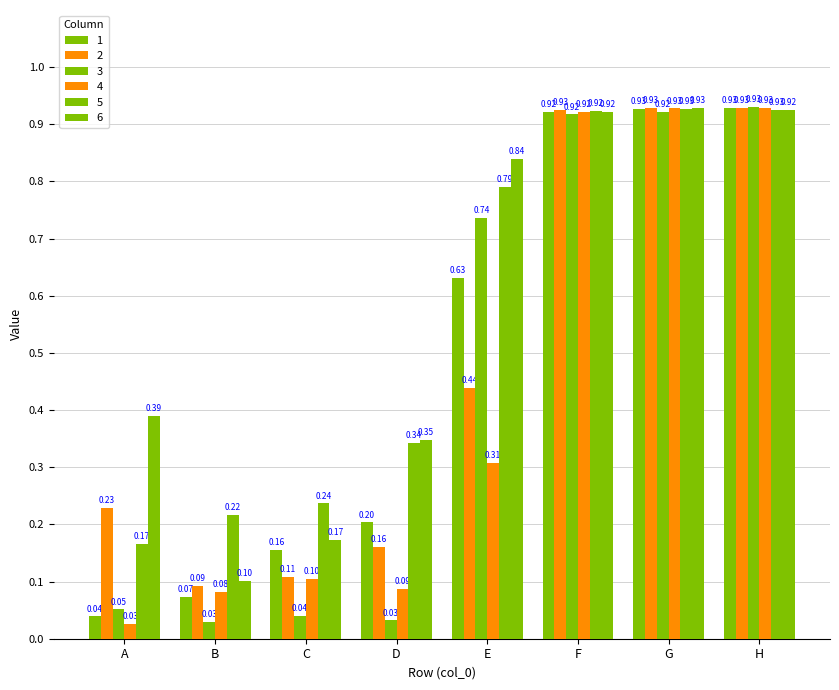

At how many categories does at least one series exceed 0?

8